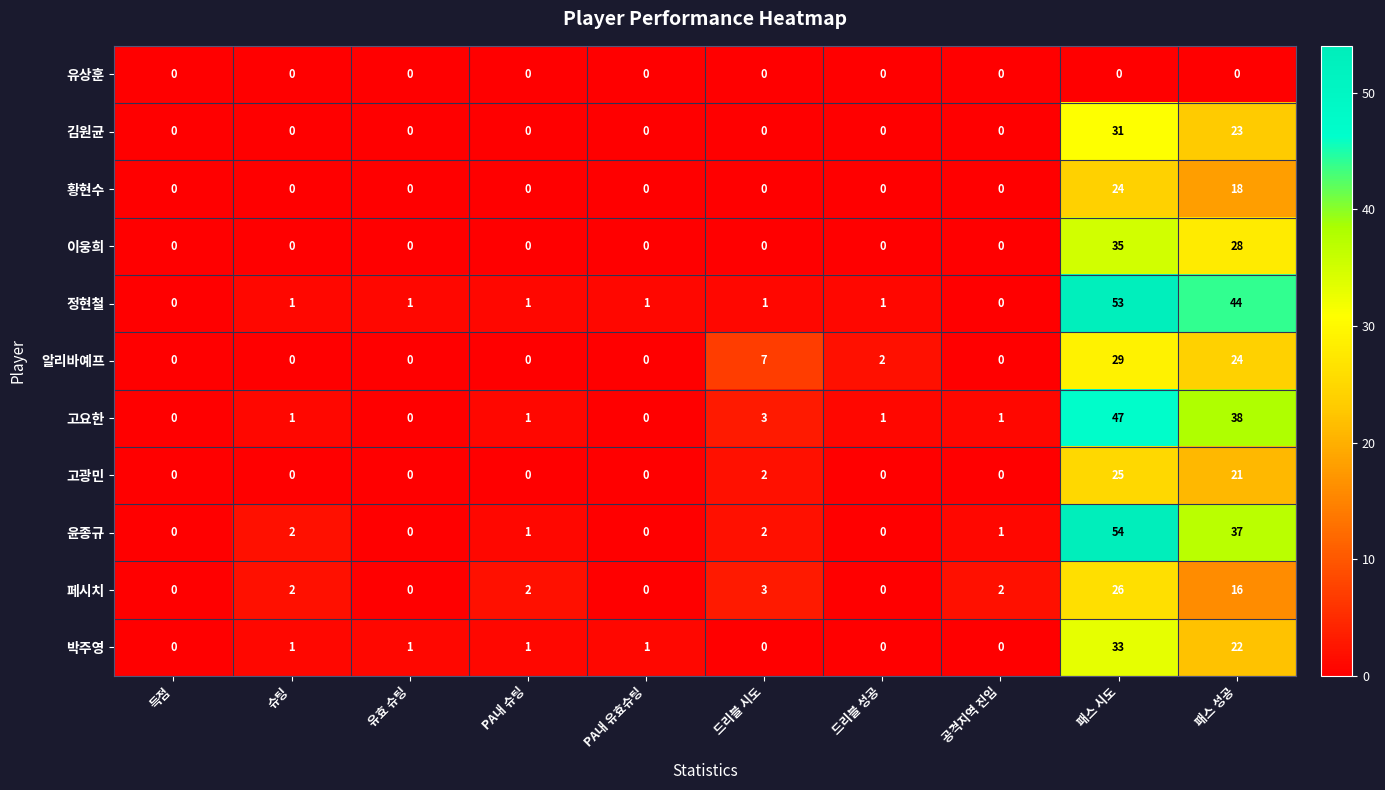

Rank the series by their maximum value, from highest to lowest.

윤종규, 정현철, 고요한, 이웅희, 박주영, 김원균, 알리바예프, 페시치, 고광민, 황현수, 유상훈